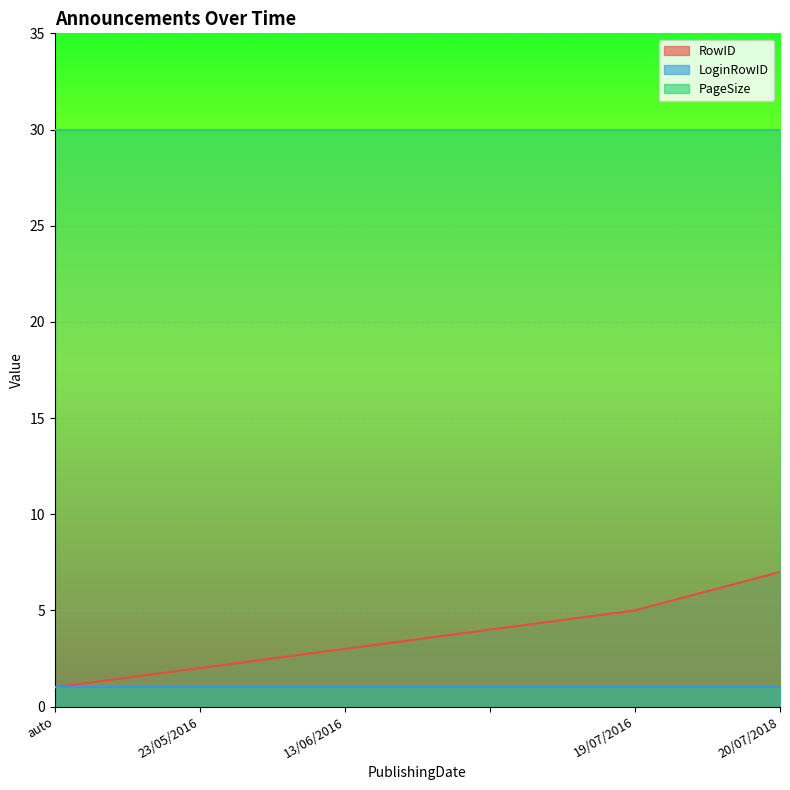

At which label is LoginRowID closest to 1?

auto